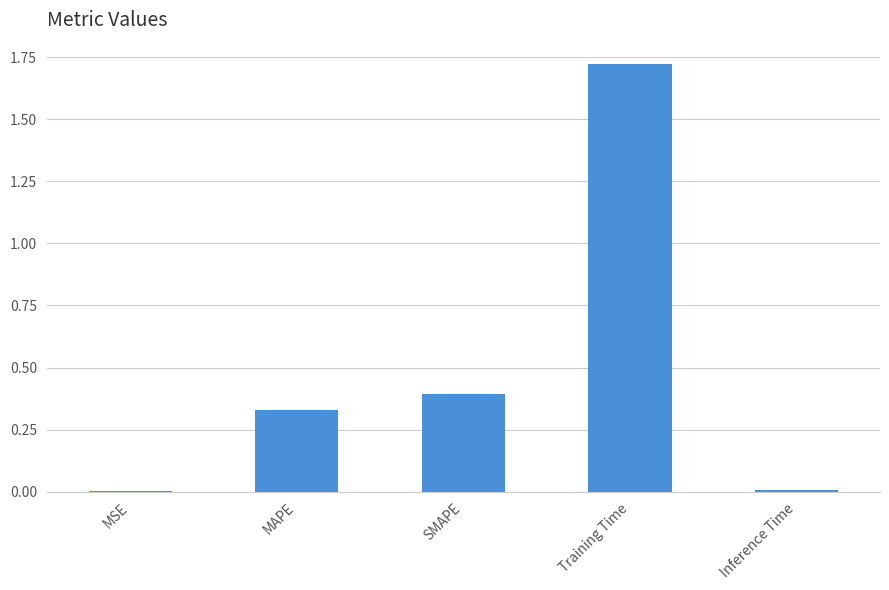

True or false: the data shows 0.8 at Training Time.

False